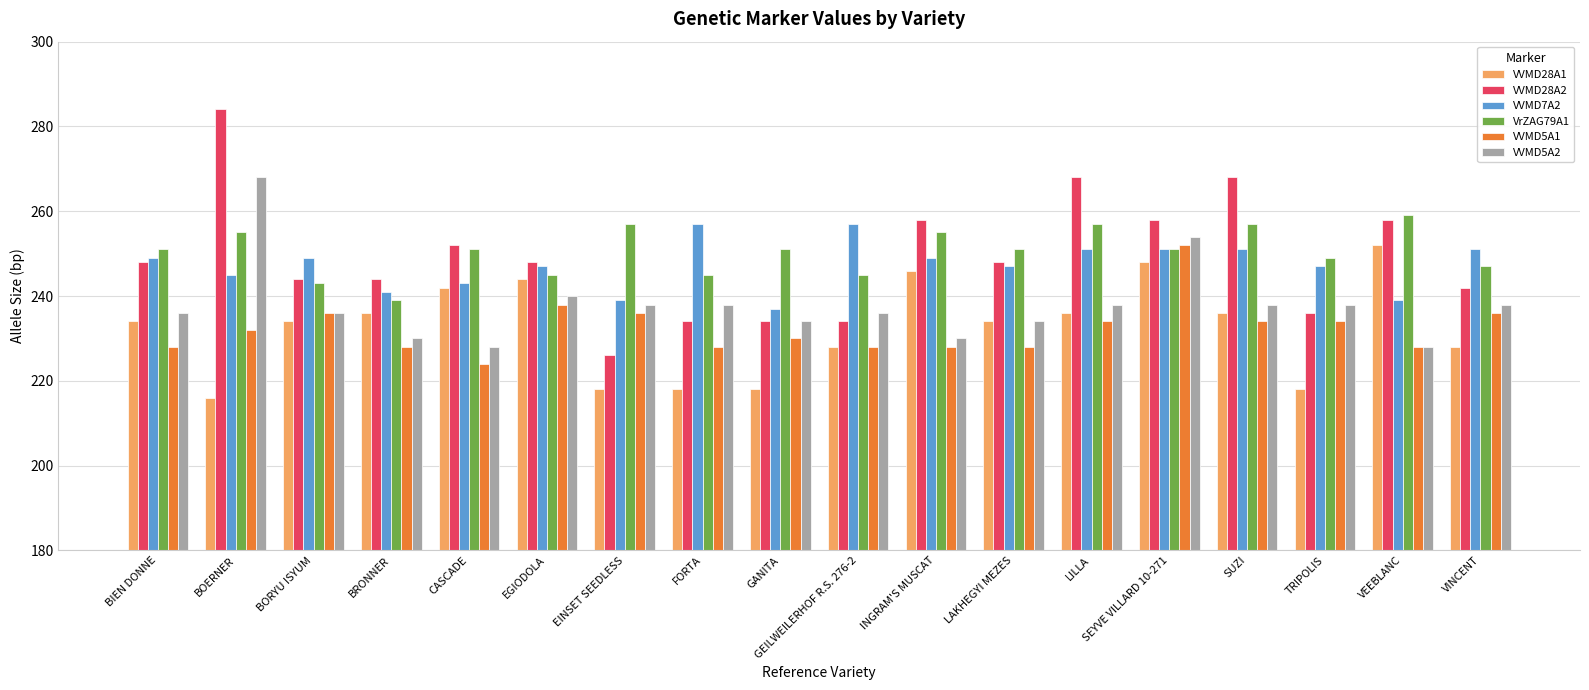

At BRONNER, list the series in order from smallest to largest.

VVMD5A1, VVMD5A2, VVMD28A1, VrZAG79A1, VVMD7A2, VVMD28A2